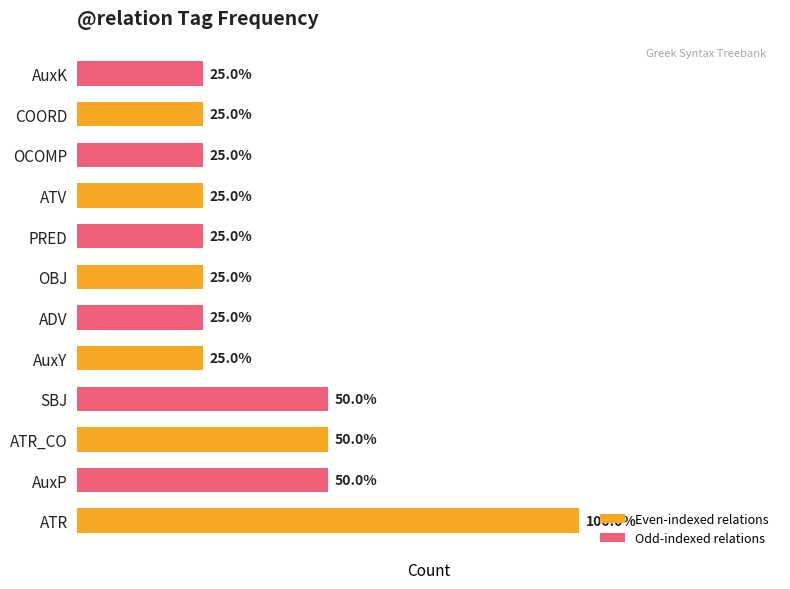

Reading left to right, list all the values displayed in this chart.

Even-indexed relations: 4	2	1	1	1	1
Odd-indexed relations: 2	2	1	1	1	1